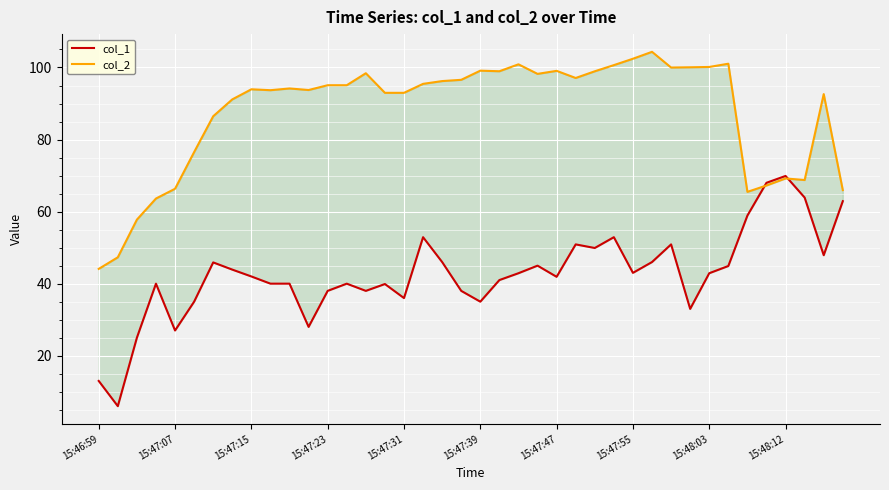

Is it true that col_2 equals 99.0 at 21?

True